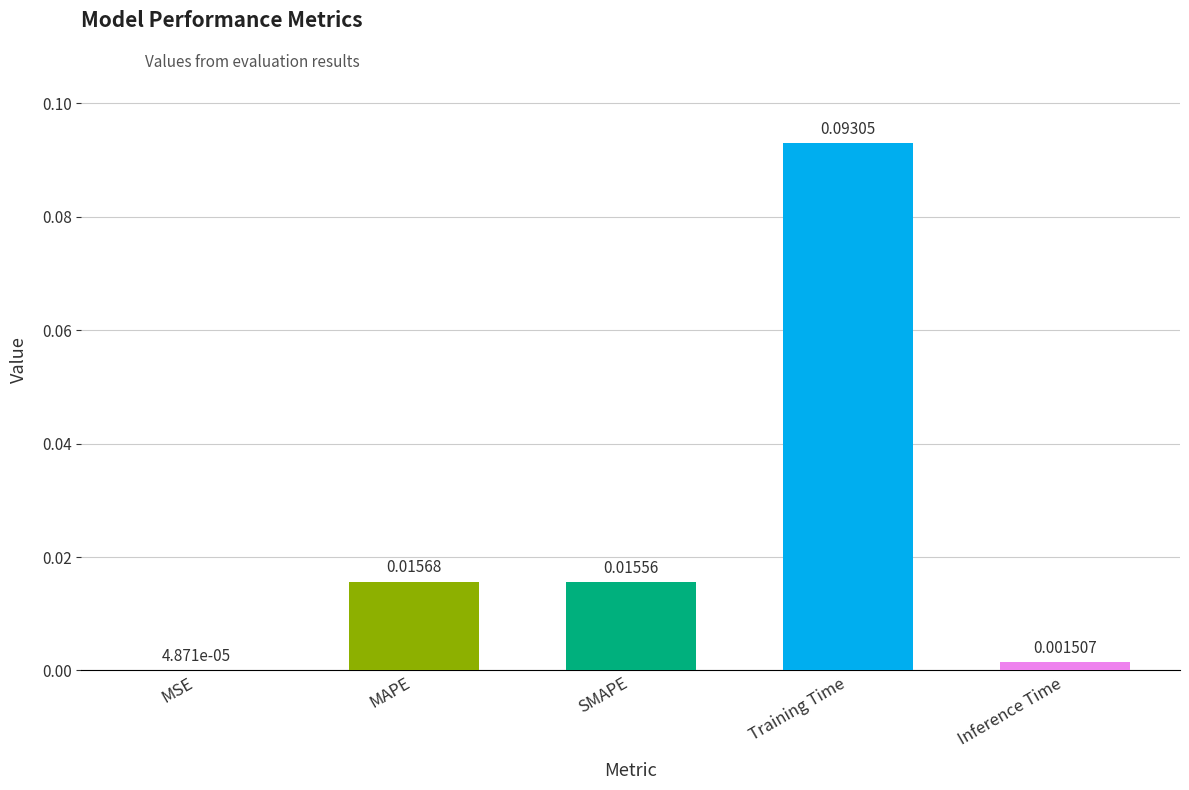

Which category has the highest value across all series?

Training Time